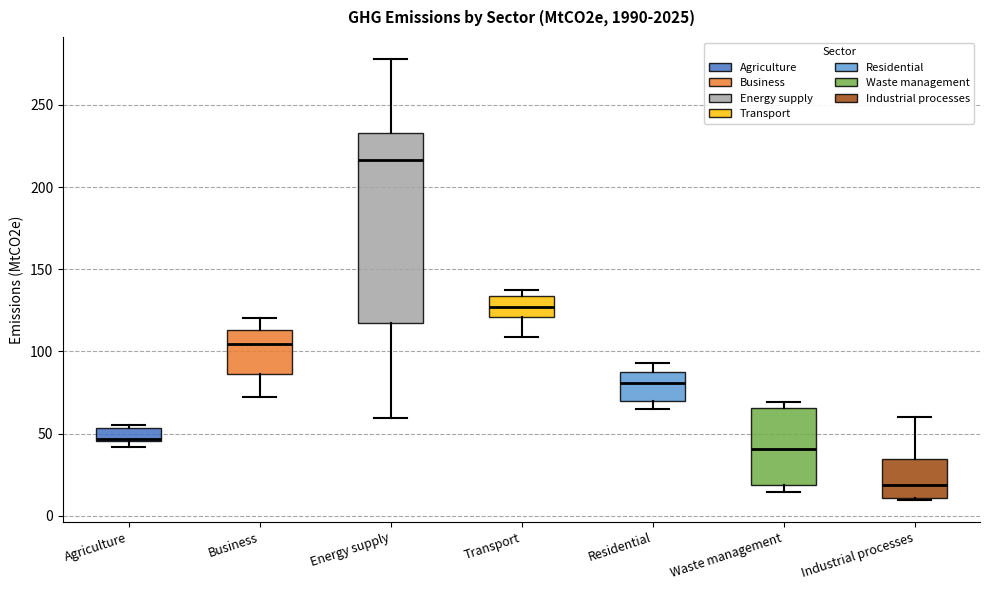

Reading left to right, read every box against the y-axis: the position of its median line, the range the box covers, and the ends of its whiskers. The values are not printed on the chart, so give them approximately, as read against the axis.

Agriculture: median 45, box 45 to 55, whiskers 40 to 55 (just above the box's upper edge)
Business: median 105, box 85 to 115, whiskers 75 to 120
Energy supply: median 215, box 115 to 235, whiskers 60 to 280
Transport: median 125, box 120 to 135, whiskers 110 to 135 (just above the box's upper edge)
Residential: median 80, box 70 to 90, whiskers 65 to 95
Waste management: median 40, box 20 to 65, whiskers 15 to 70
Industrial processes: median 20, box 10 to 35, whiskers 10 to 60